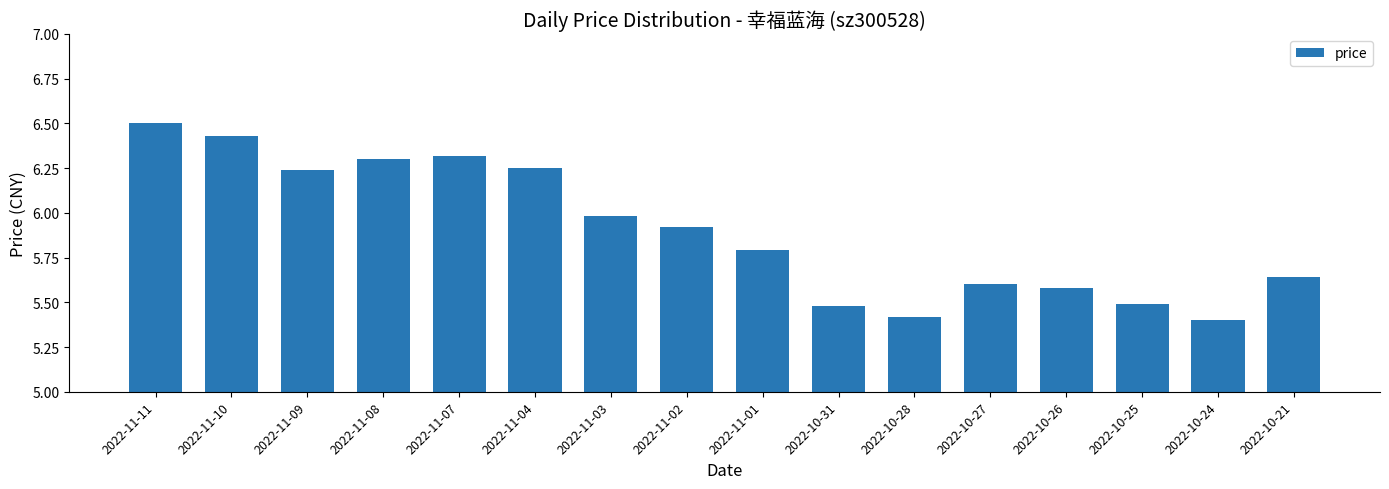

What is the ratio of the value at 2022-10-26 to the value at 2022-11-01?

1.0